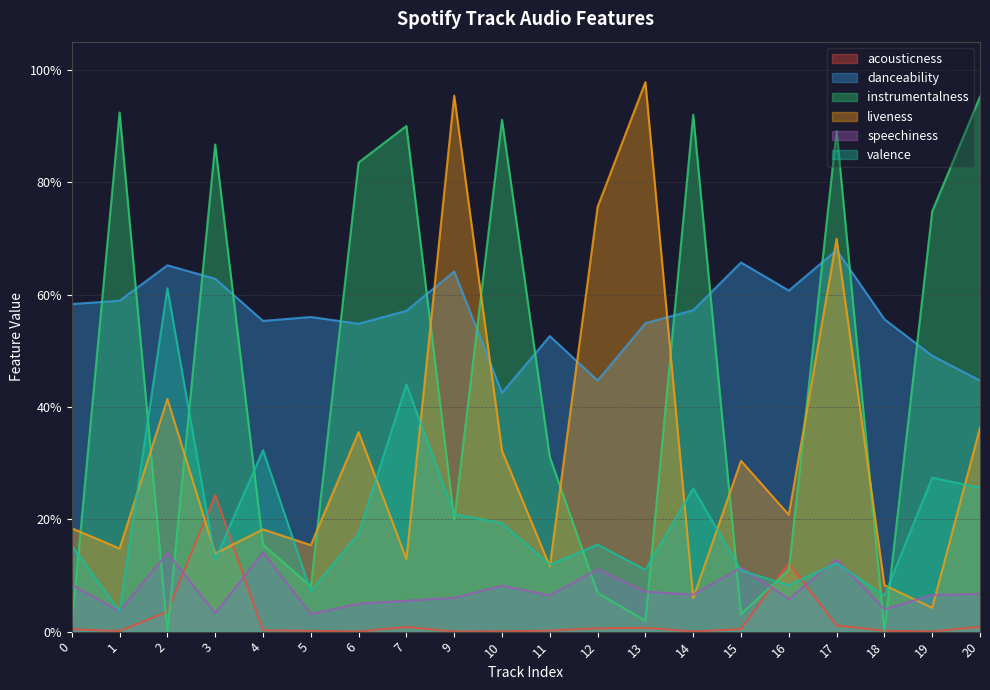

Which label corresponds to the smallest value in the chart?

2